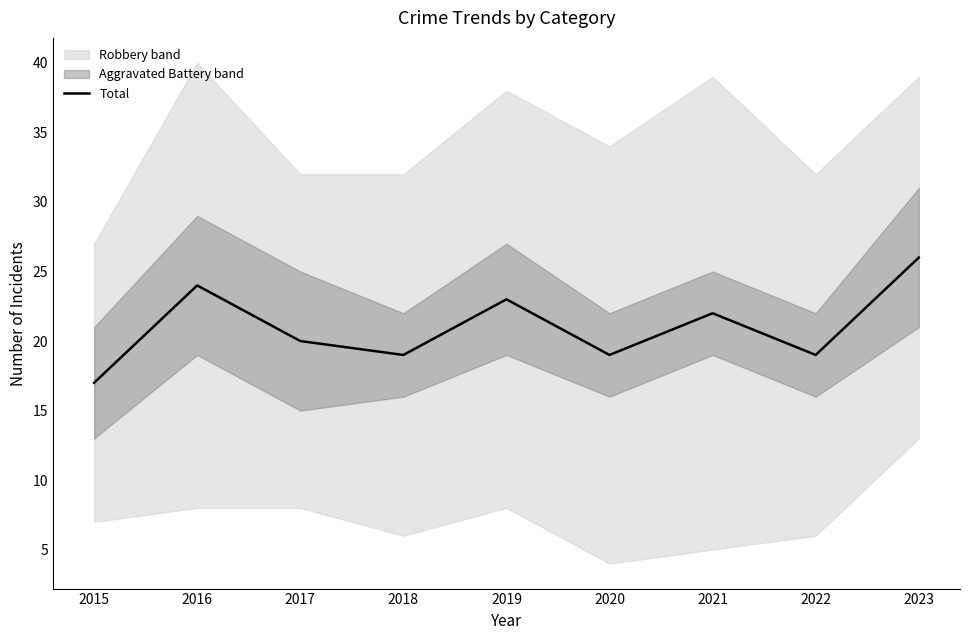

What is the value of the 5th point from the left?

23